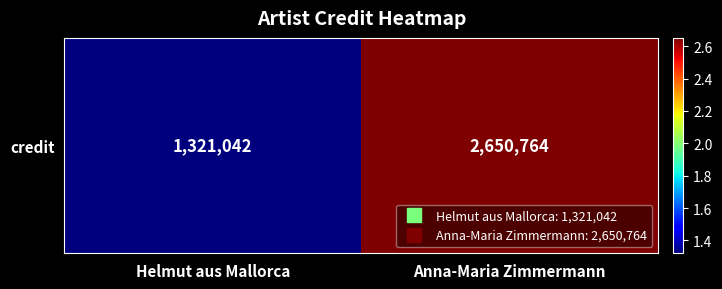

What is the sum of the values at Anna-Maria Zimmermann and Helmut aus Mallorca?

3971806